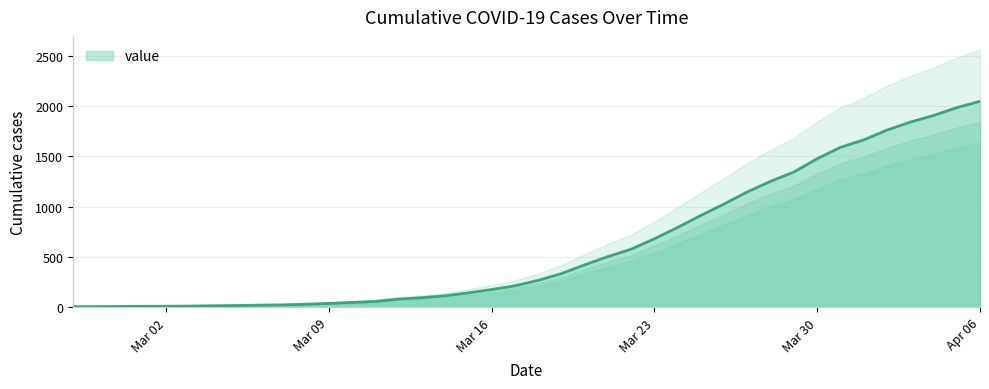

At which category does the chart reach its minimum across all series?

2020-02-27